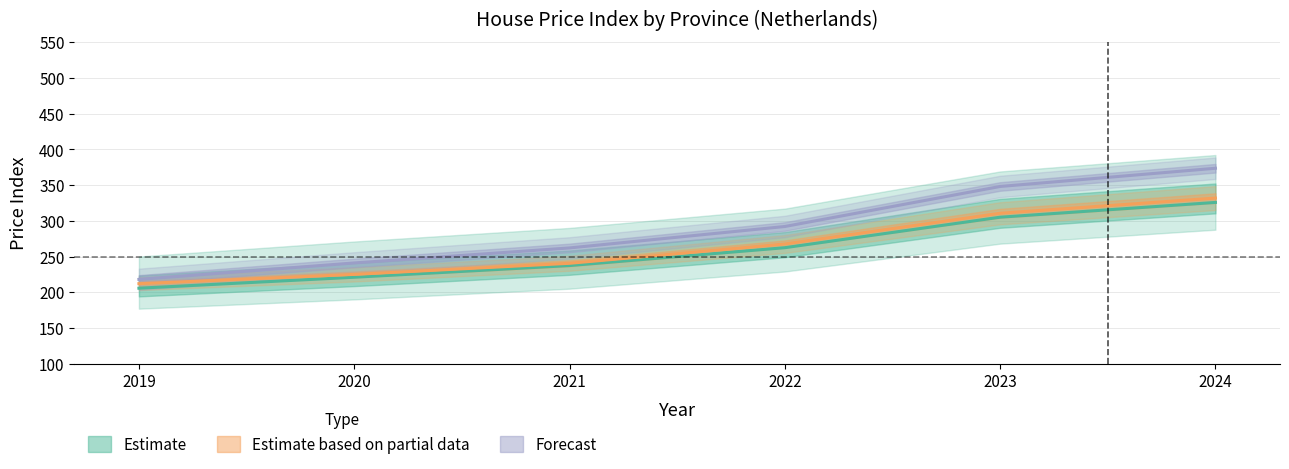

Which category has the highest value across all series?

2024